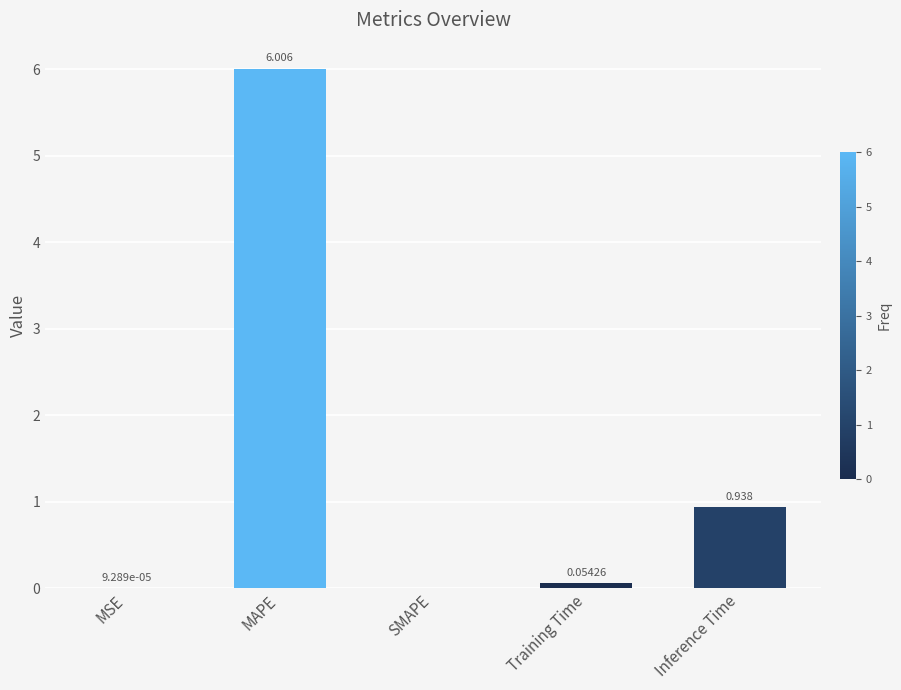

Which label corresponds to the largest value in the chart?

MAPE